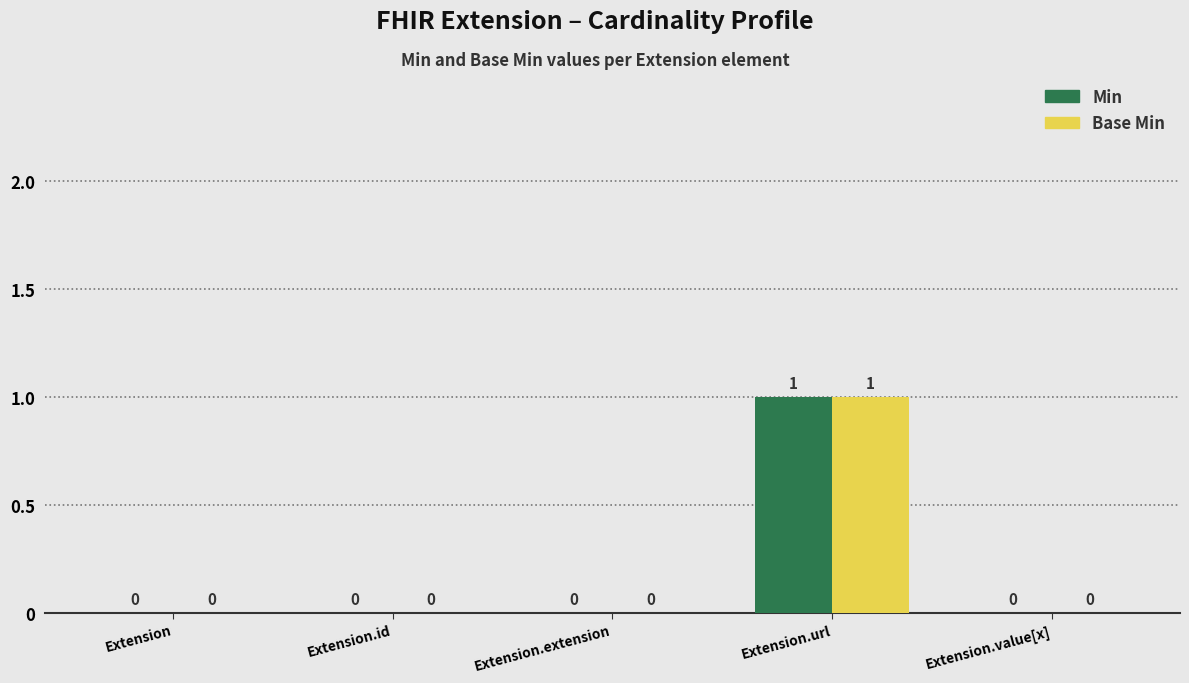

Reading left to right, list all the values displayed in this chart.

Min: Extension=0	Extension.id=0	Extension.extension=0	Extension.url=1	Extension.value[x]=0
Base Min: Extension=0	Extension.id=0	Extension.extension=0	Extension.url=1	Extension.value[x]=0